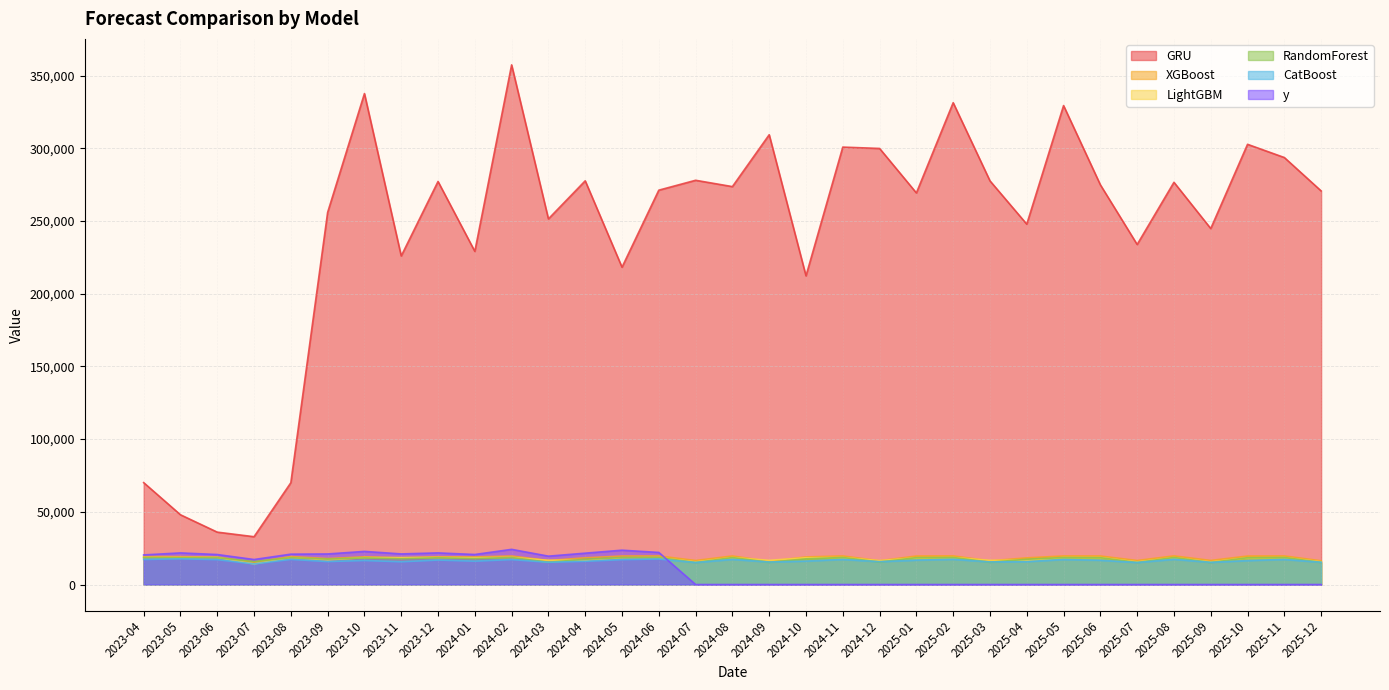

What is the difference between the maximum and second lowest values in the LightGBM series?

3086.7